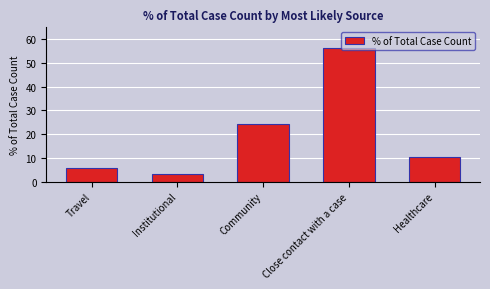

What is the label of the 2nd bar from the left?

Institutional